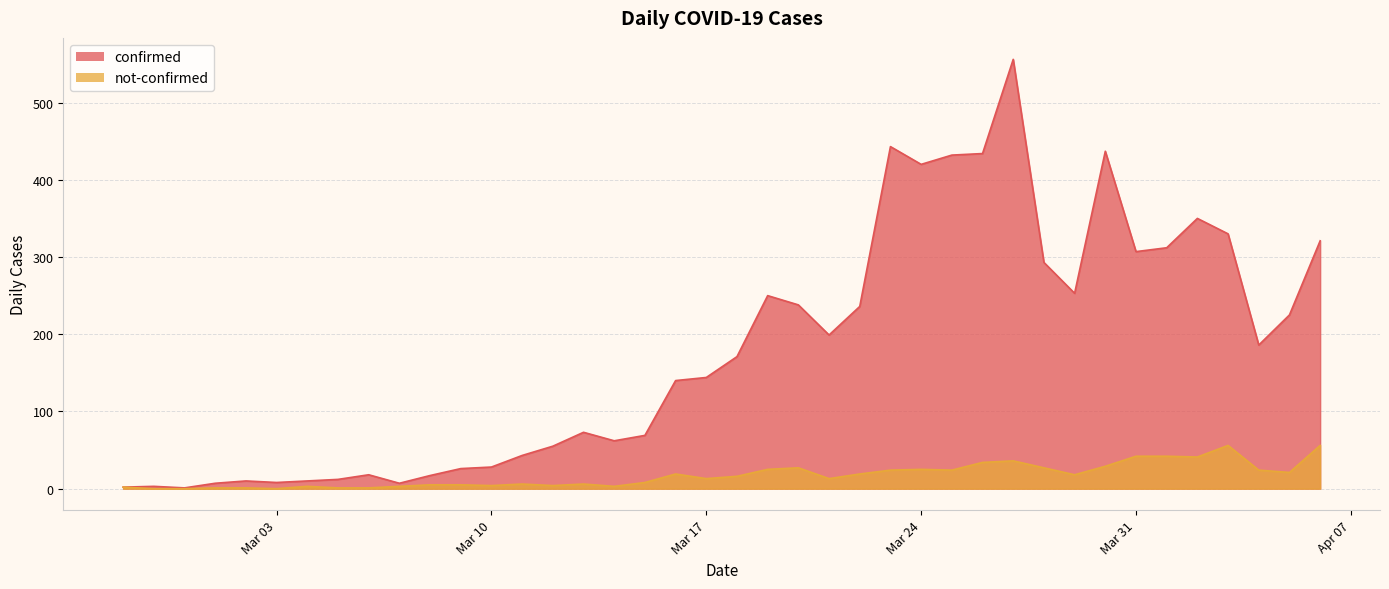

What is the difference between the highest and lowest values at Mar 03?

8